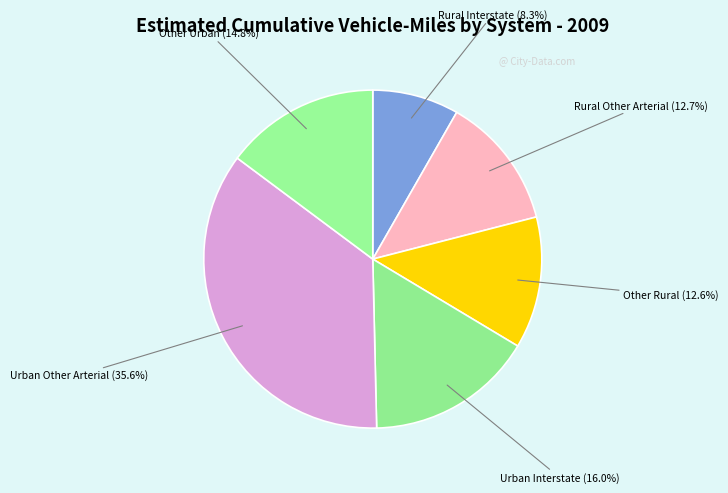

True or false: Rural Other Arterial accounts for 13% of the total.

True